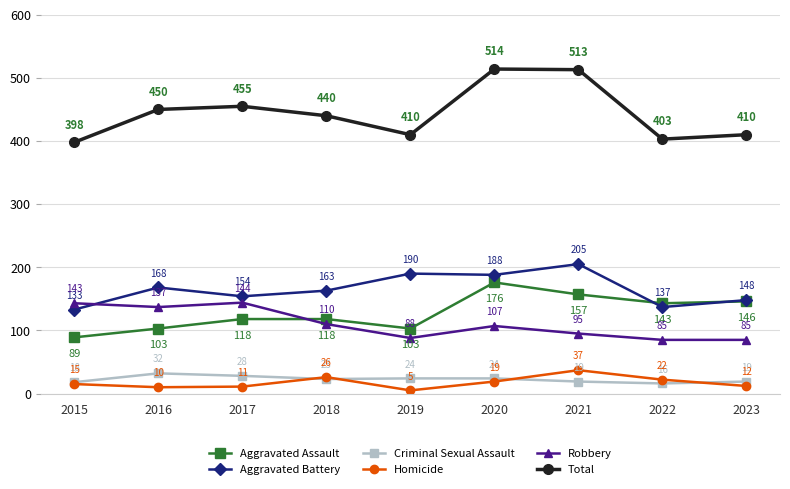

Which category has the lowest value in the Criminal Sexual Assault series?

2022